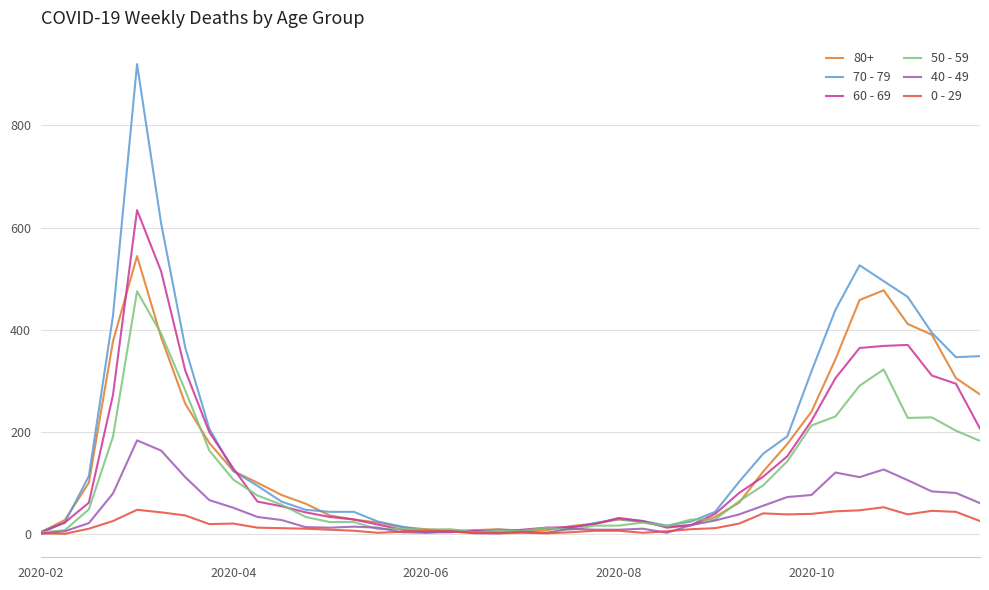

List the series in order of their peak value, highest first.

70 - 79, 60 - 69, 80+, 50 - 59, 40 - 49, 0 - 29